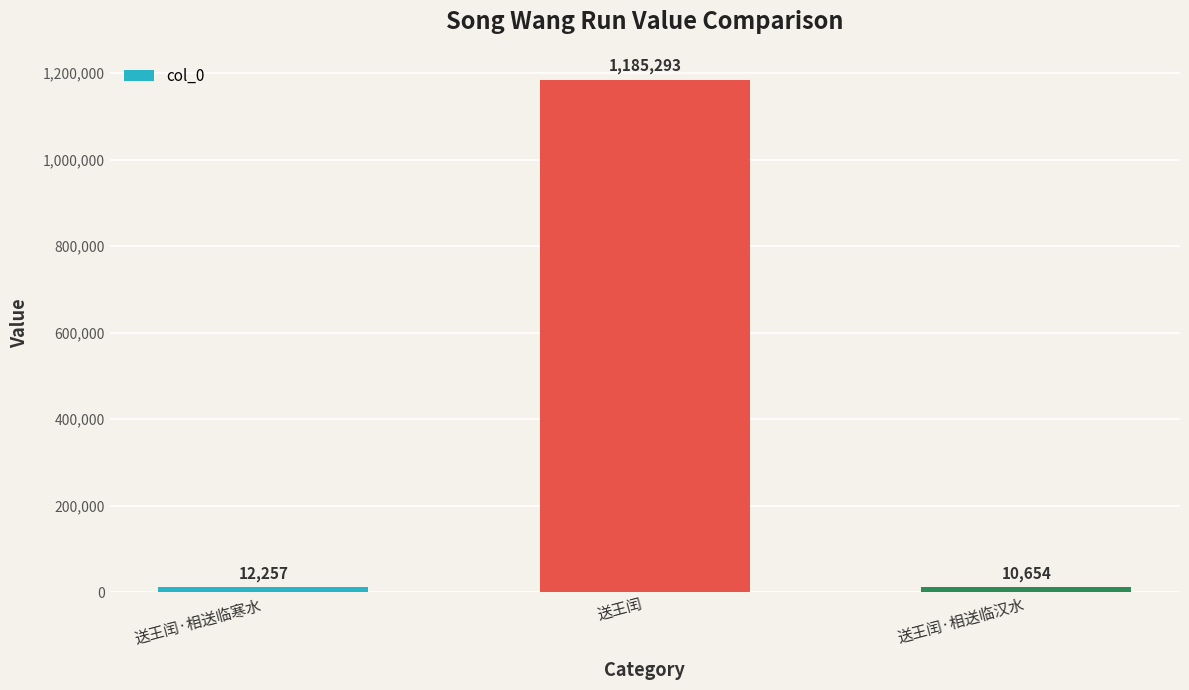

Reading left to right, list all the values displayed in this chart.

送王闰·相送临寒水=12257	送王闰=1185293	送王闰·相送临汉水=10654